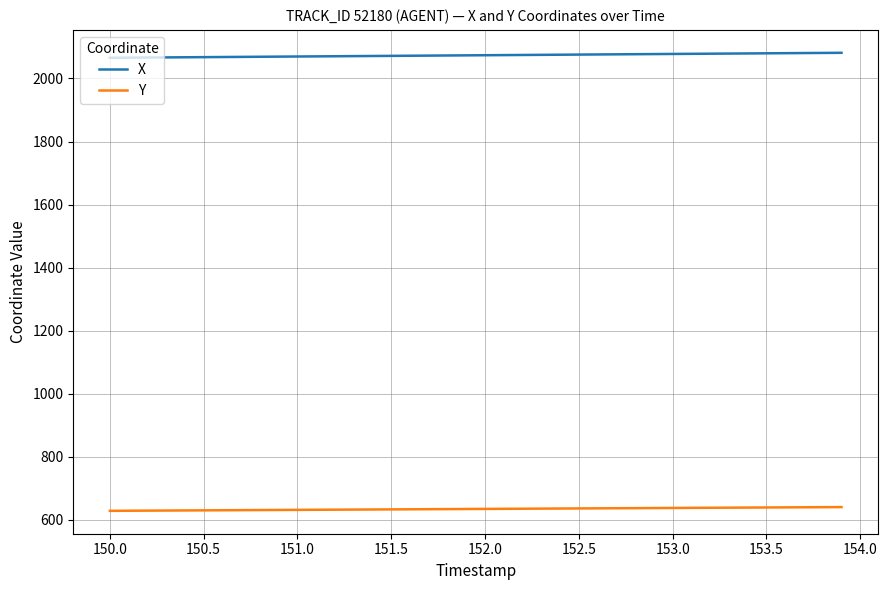

How many lines are shown in the chart?

2